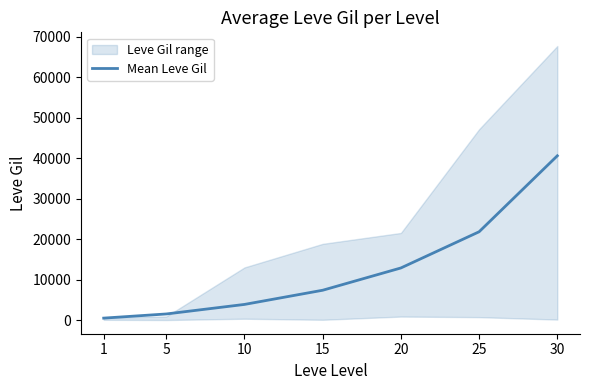

What is the sum of all values?

89095